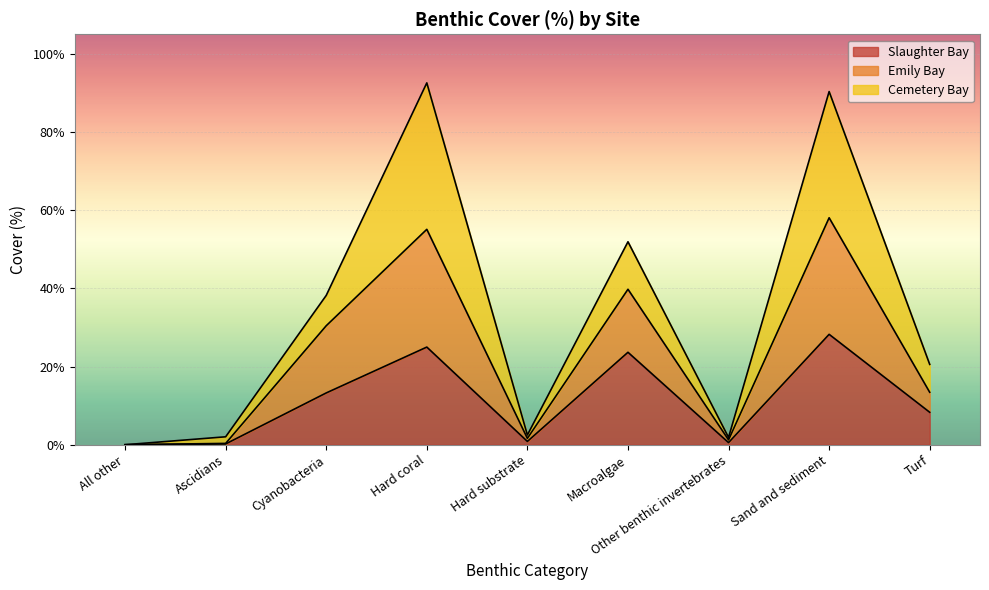

How many values in the Slaughter Bay series are below 8?

4